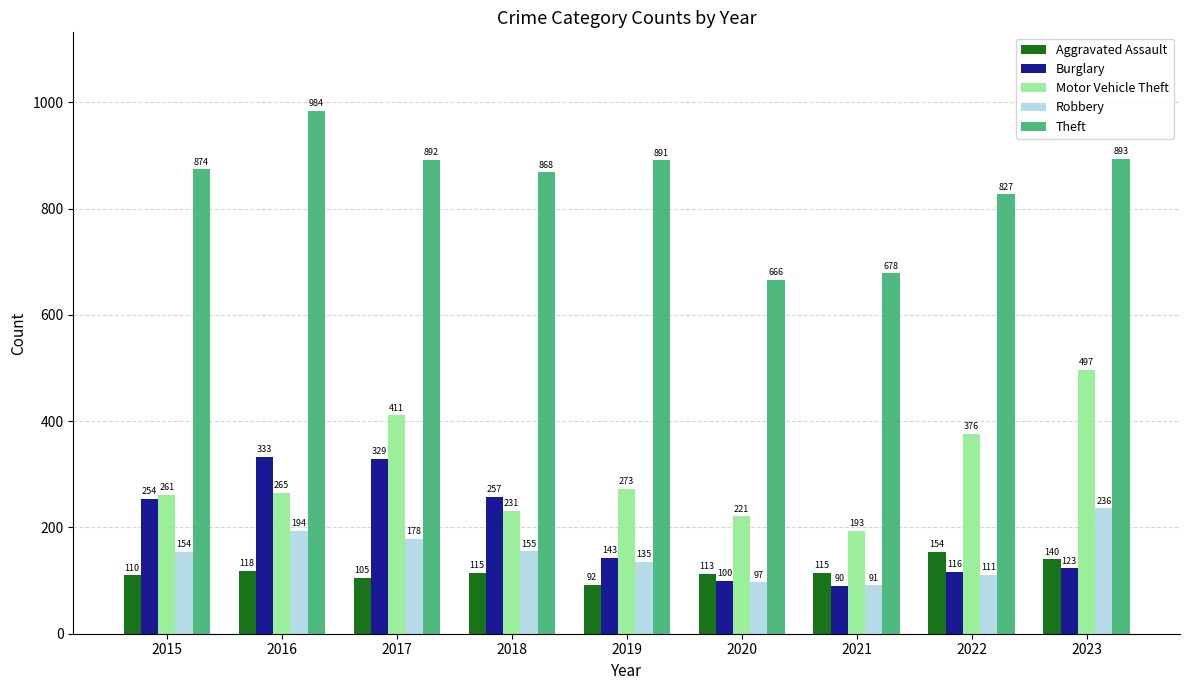

What is the smallest value displayed?

90